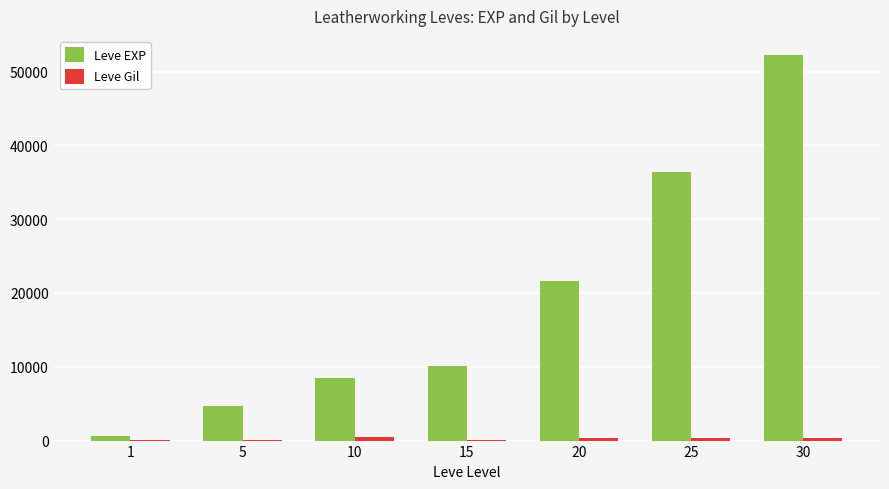

Which series has the largest total across all categories?

Leve EXP